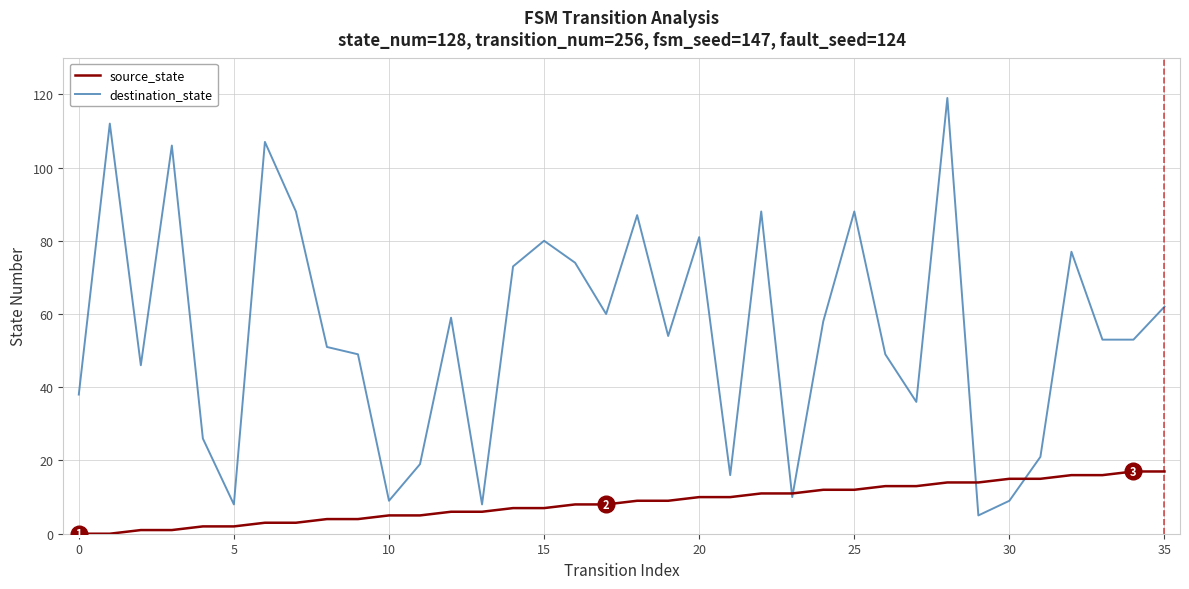

What is the sum of all source_state values?

306